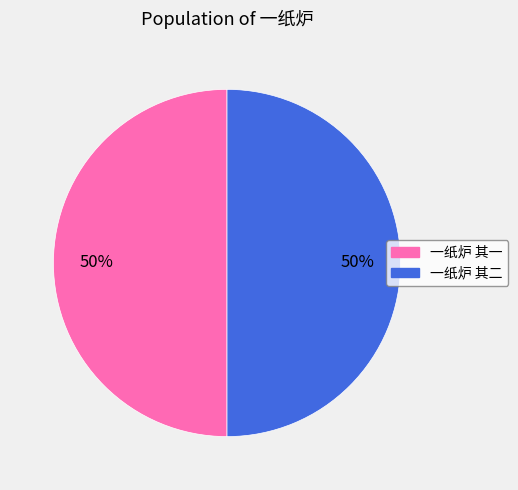

How many segments does this pie chart have?

2